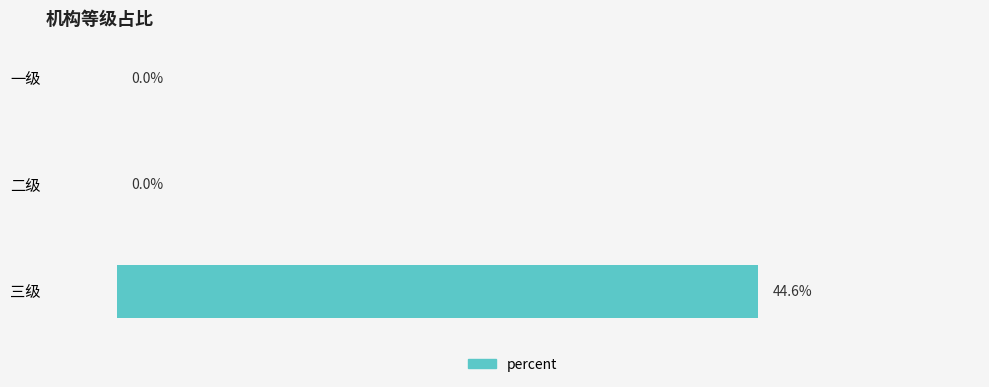

At which category does the chart reach its peak across all series?

三级